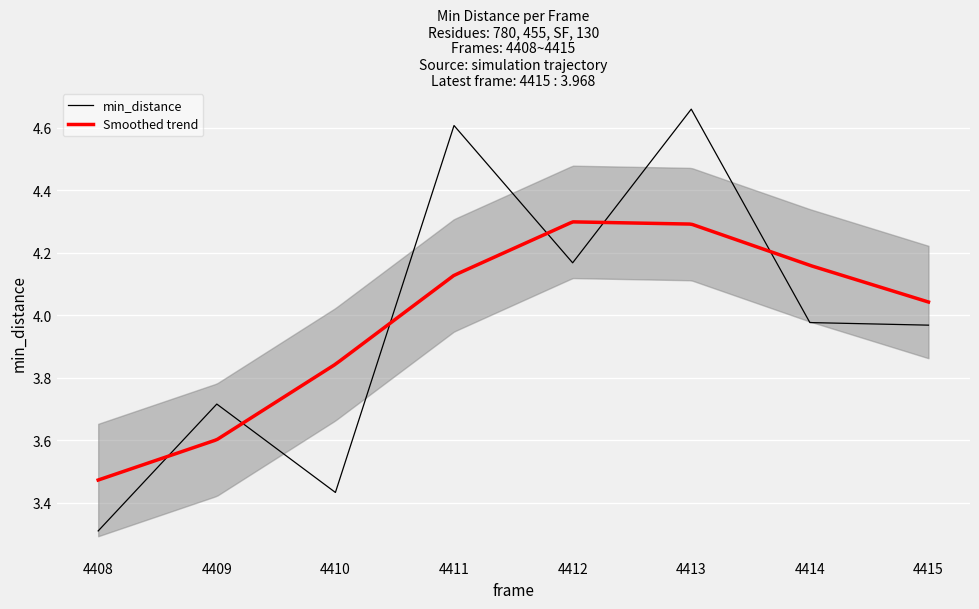

List the labels in order of value, smallest first.

4408, 4410, 4409, 4415, 4414, 4412, 4411, 4413